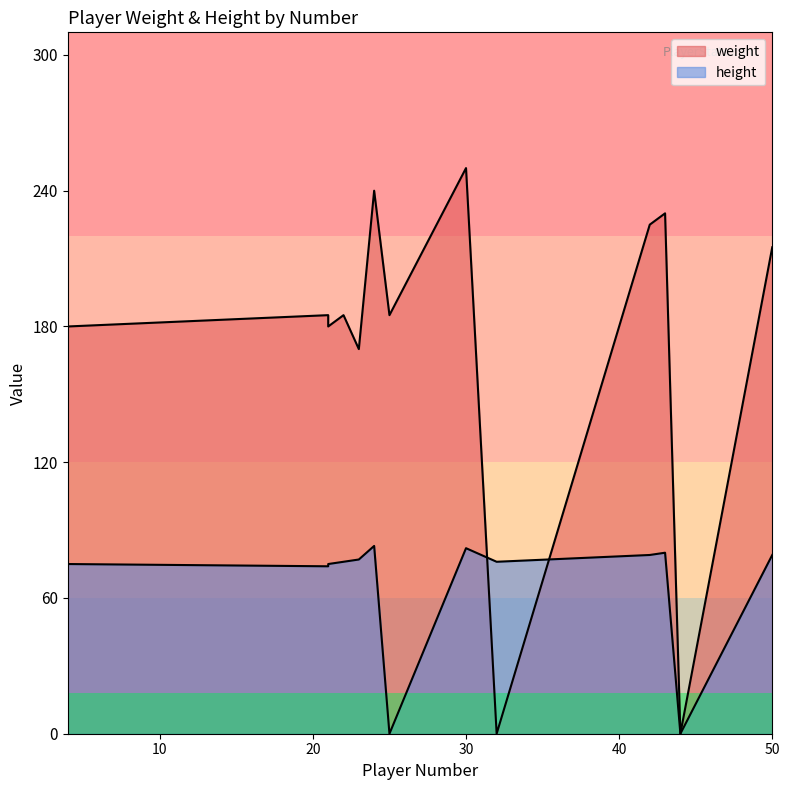

How many positive values does the height series have?

11